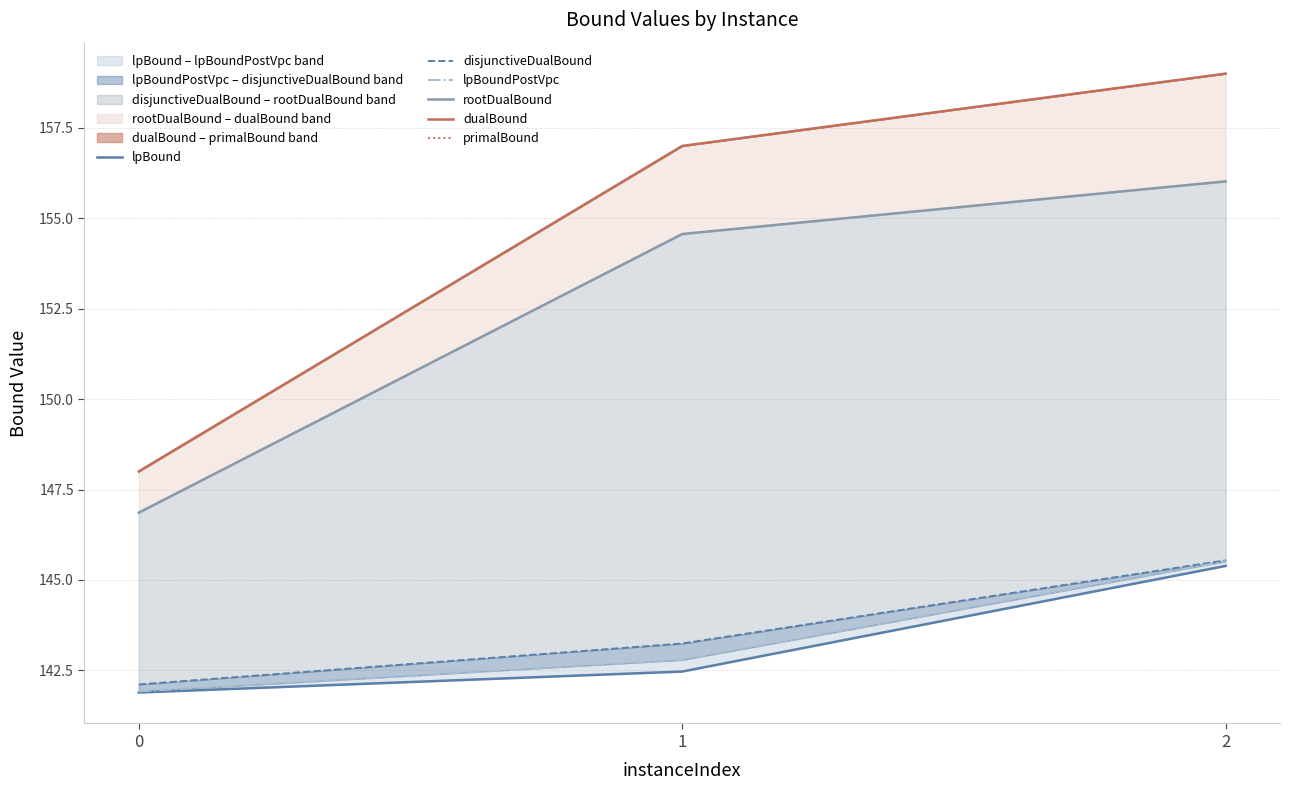

Which series has the largest range (max minus min)?

dualBound